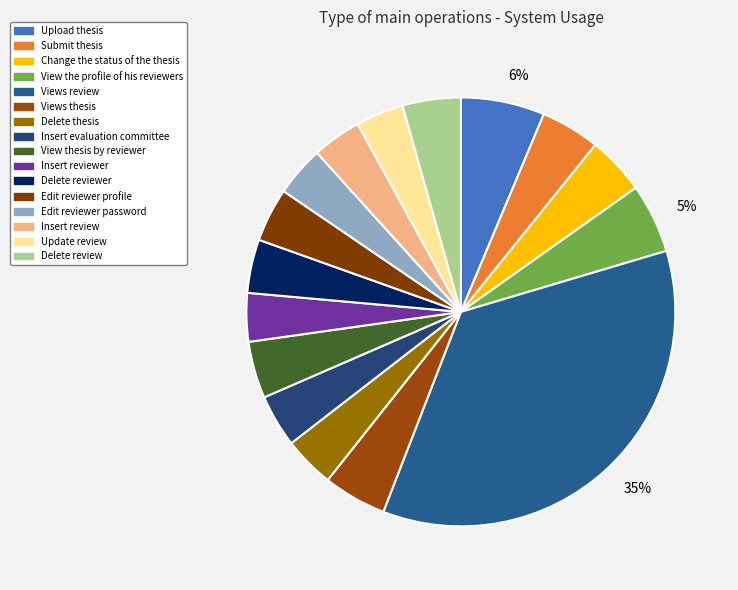

How many segments does this pie chart have?

16